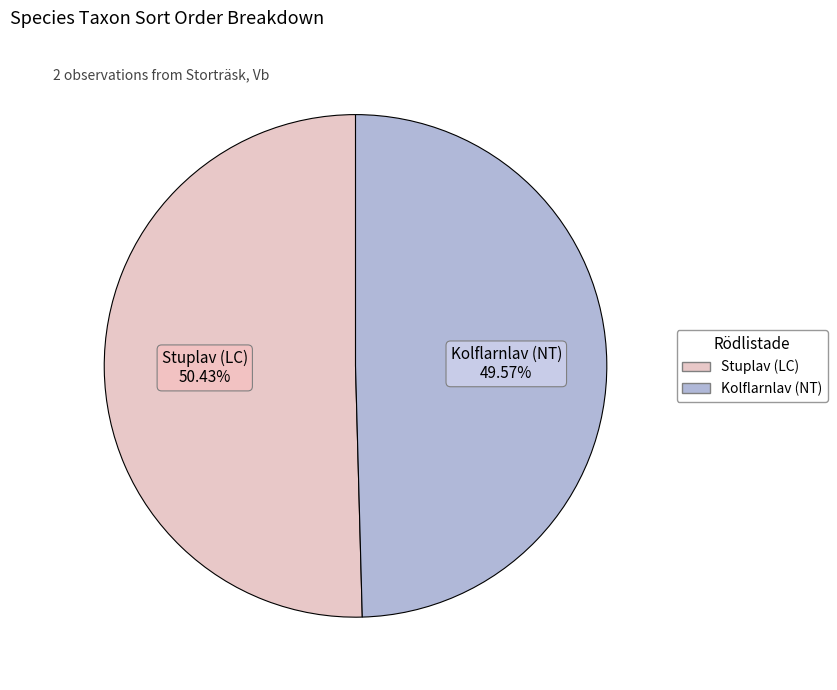

The Kolflarnlav (NT) slice represents 64% of the pie. True or false?

False